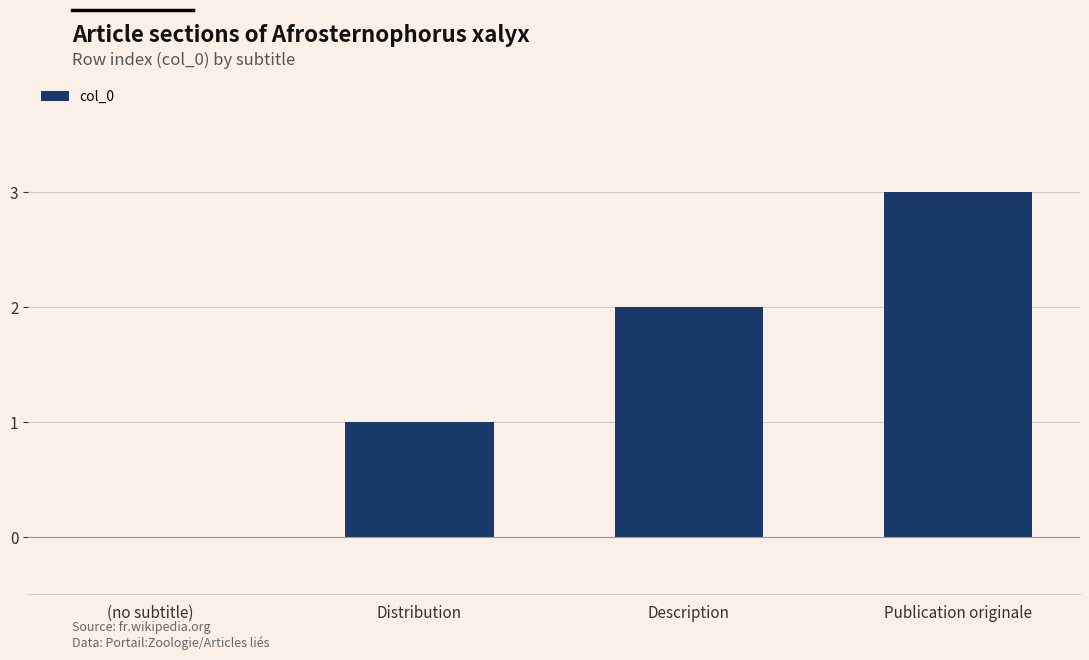

What is the change in value from (no subtitle) to Distribution?

+1